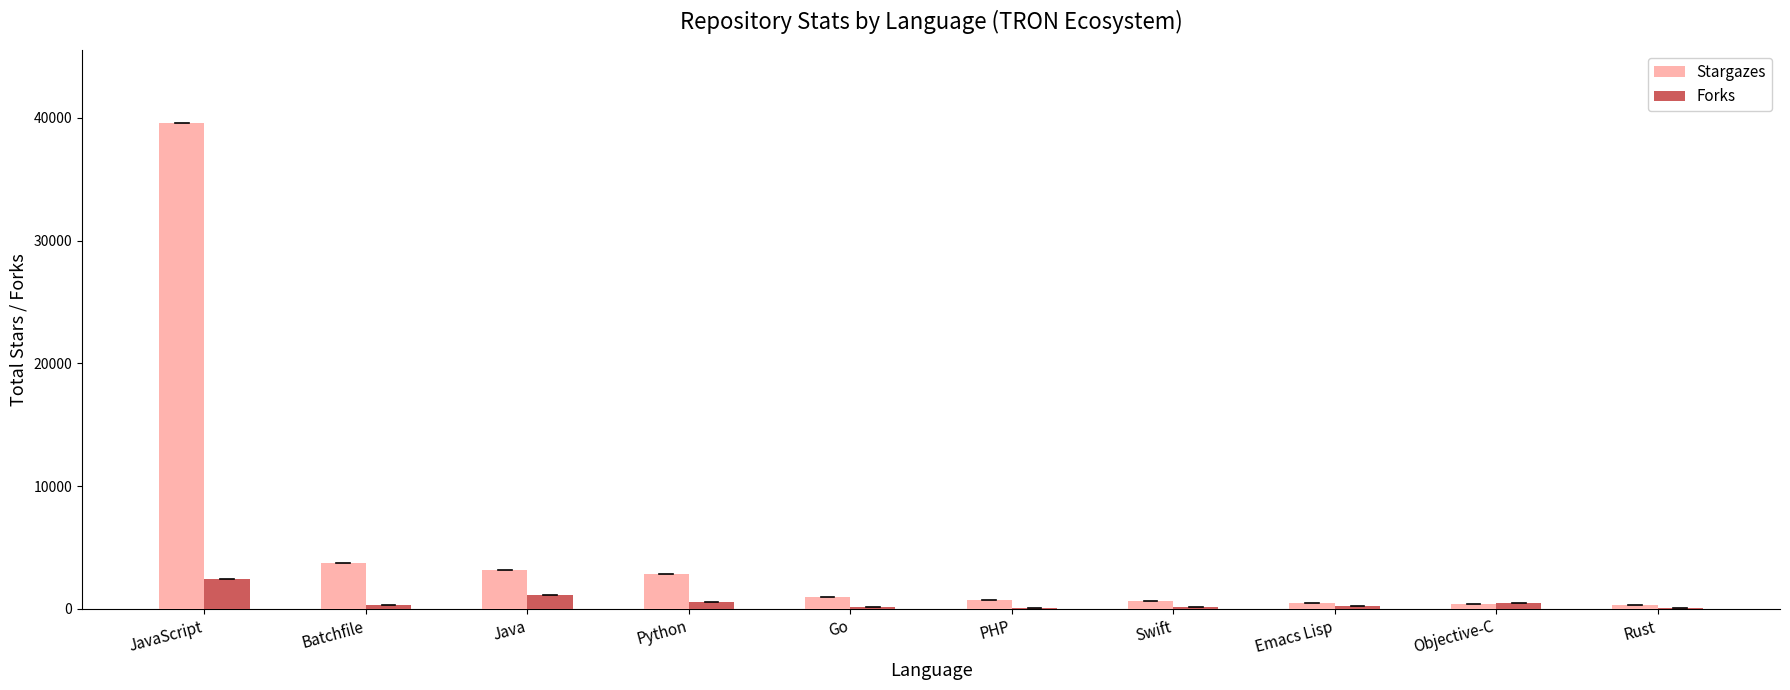

Which category has the highest value in the Forks series?

JavaScript